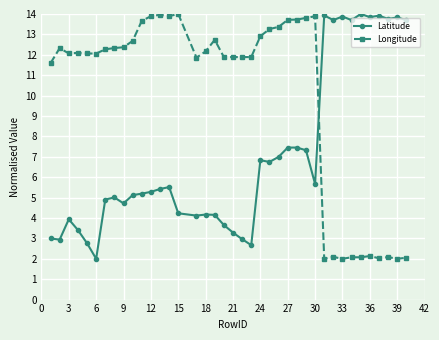

True or false: Latitude has more than 2 interior local peaks.

True